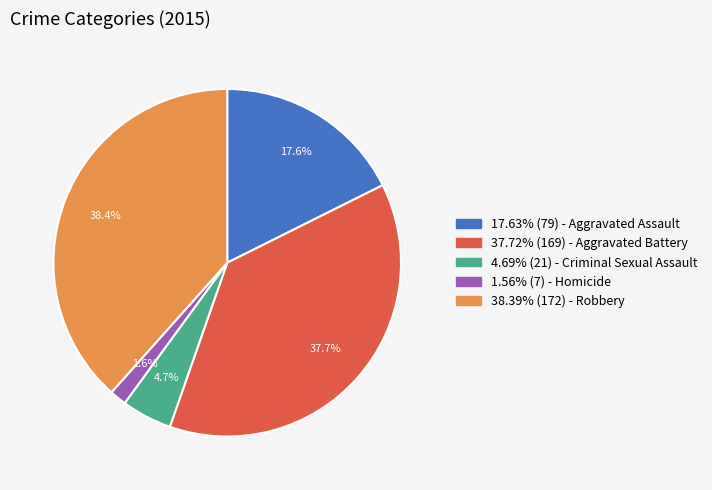

Does any single category account for the majority?

No